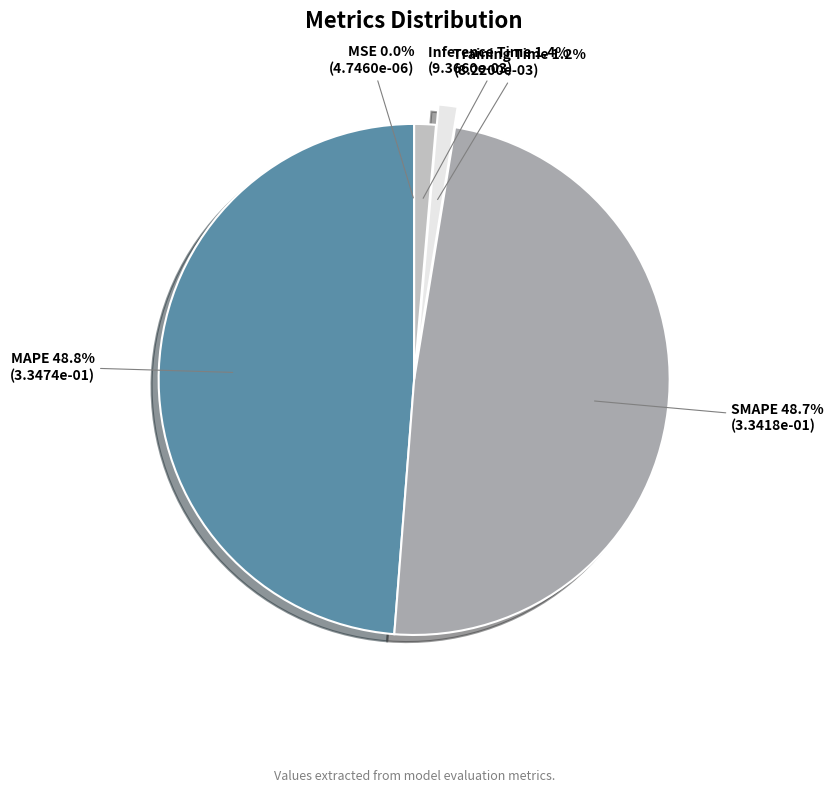

Is there any slice that represents more than half of the pie?

No